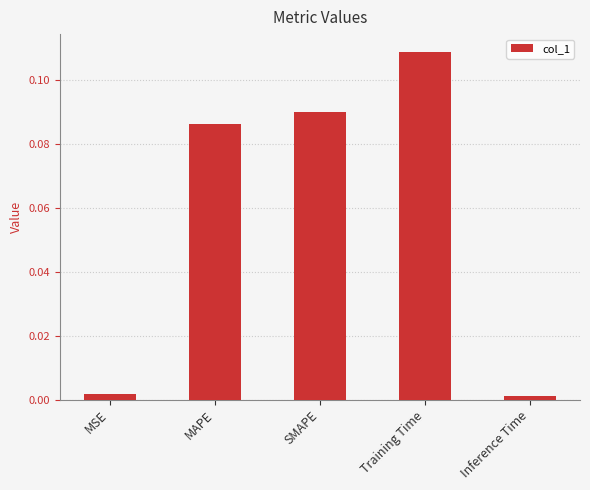

What is the sum of all values?

0.3